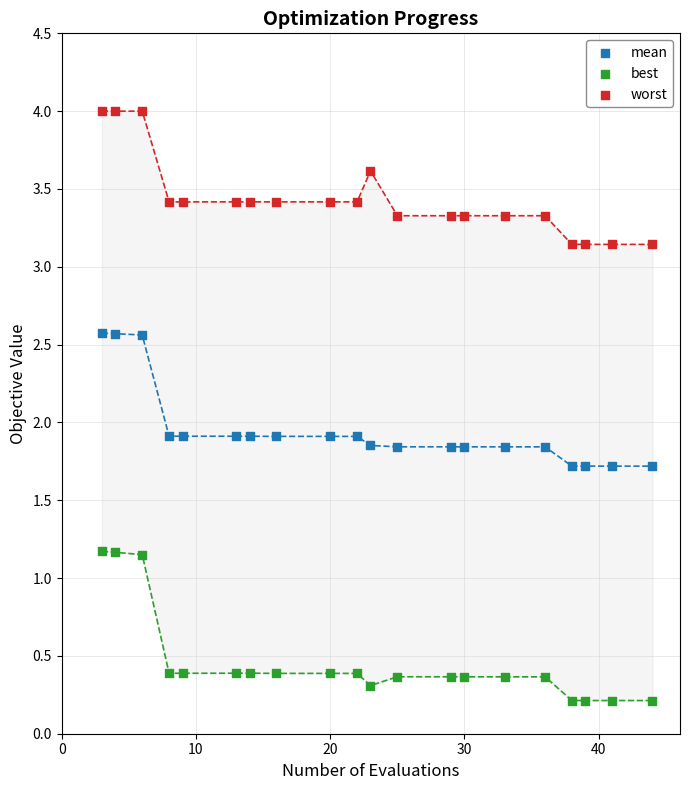

Across all data points, what is the range of Y values (max minus min)?

3.8